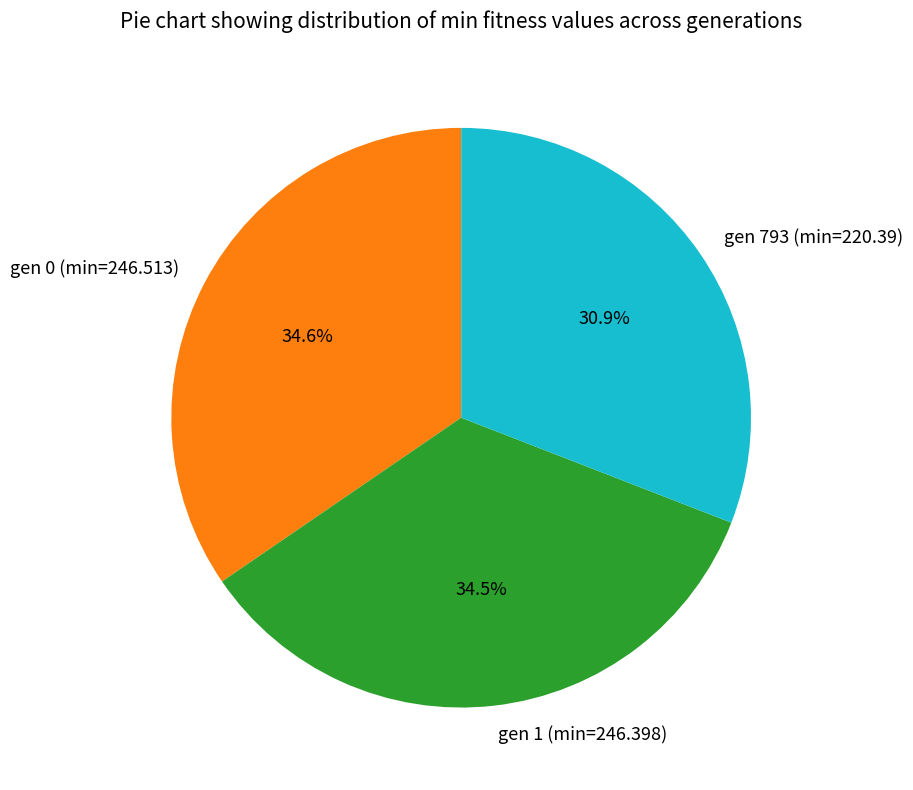

What percentage do gen 0 (min=246.513) and gen 1 (min=246.398) together represent?

69.1%